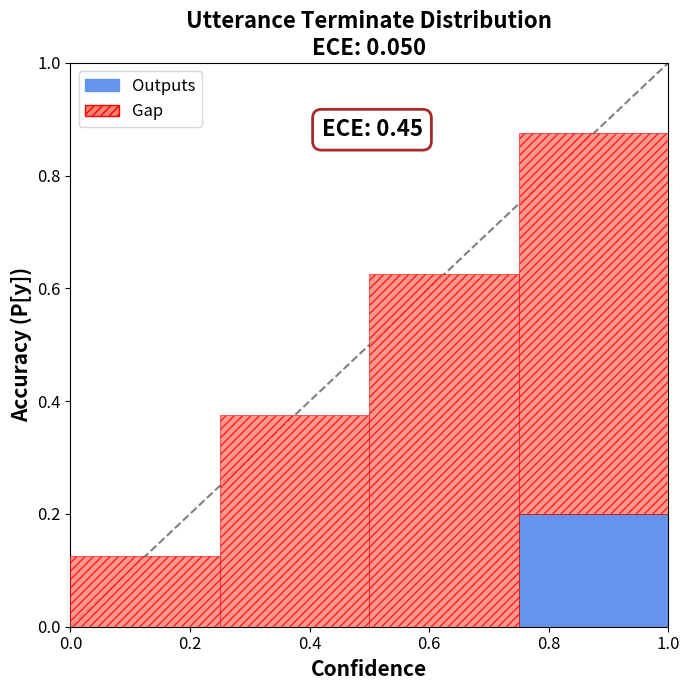

At which category is the sum across all series the highest?

0.8